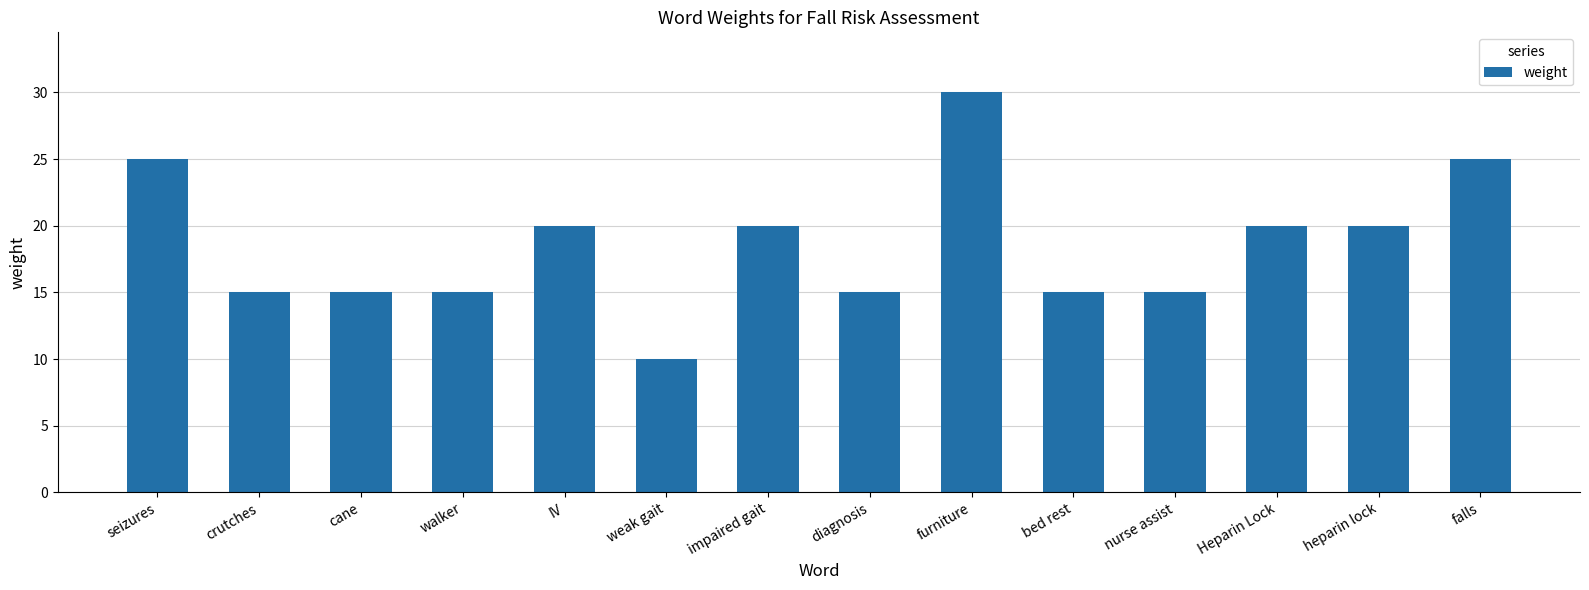

What is the smallest value displayed?

10